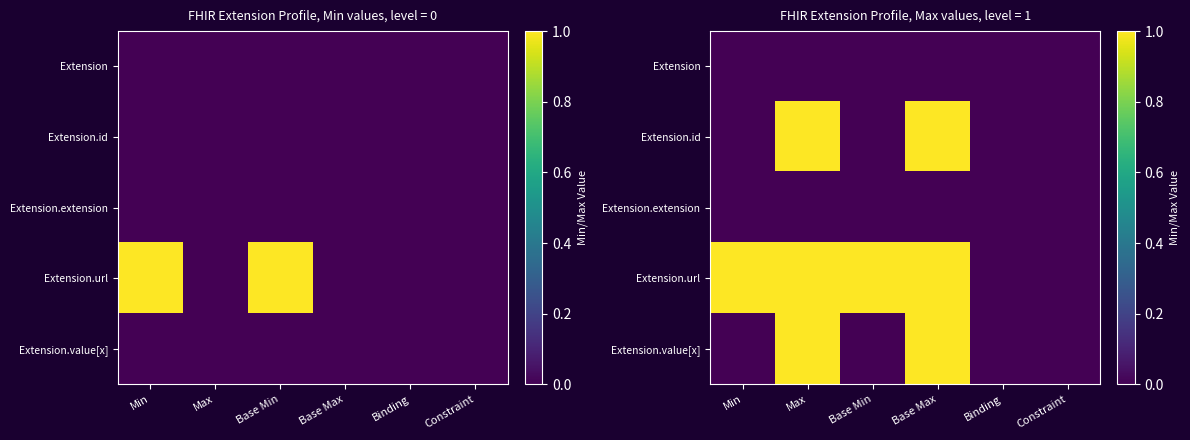

Rank the series by their maximum value, from lowest to highest.

Extension, Extension.extension, Extension.id, Extension.url, Extension.value[x]